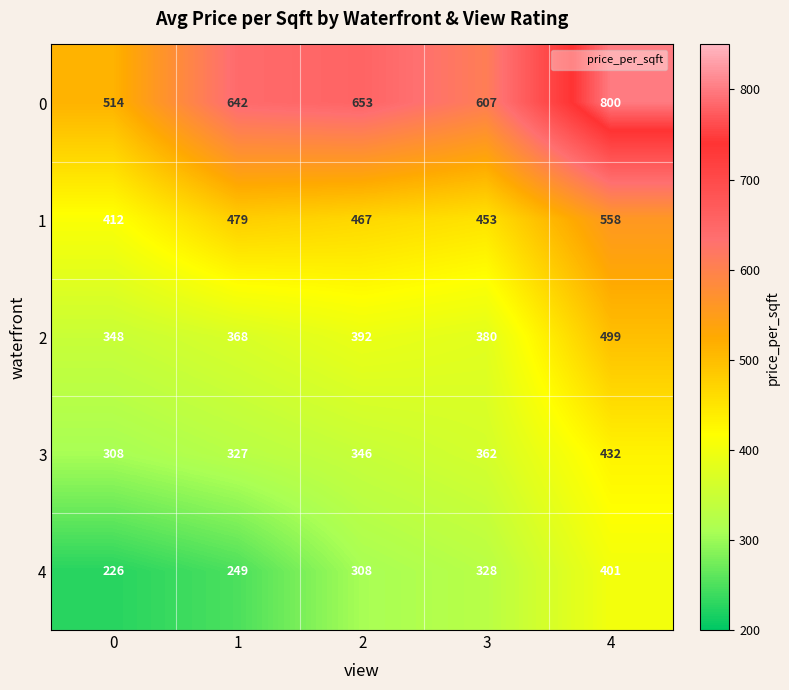

True or false: 4 has a value of 308 at 2.

True